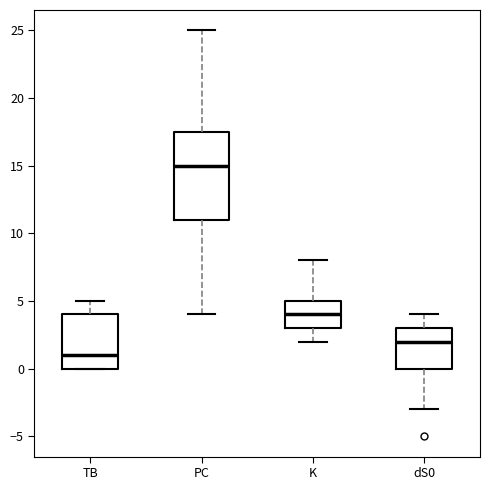

Comparing the boxes themselves (not the whiskers), which one is the tallest?

PC